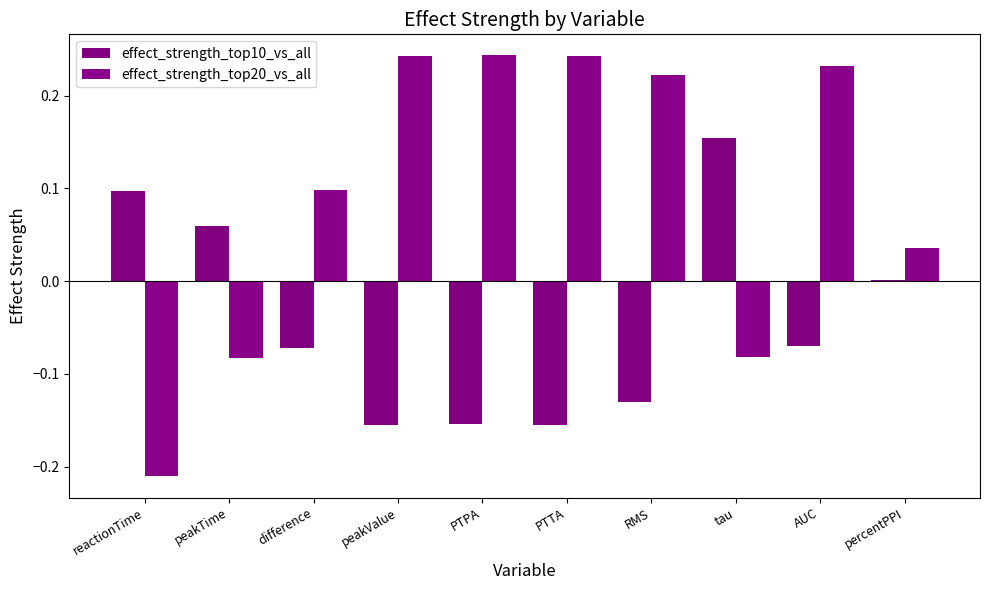

At which label does effect_strength_top10_vs_all first exceed 0?

reactionTime